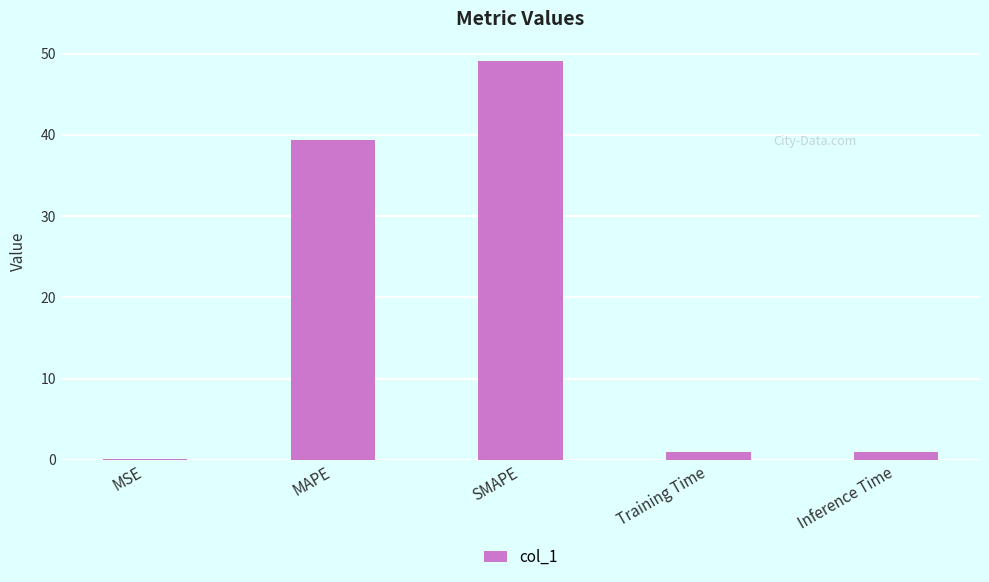

What is the greatest value displayed?

49.0